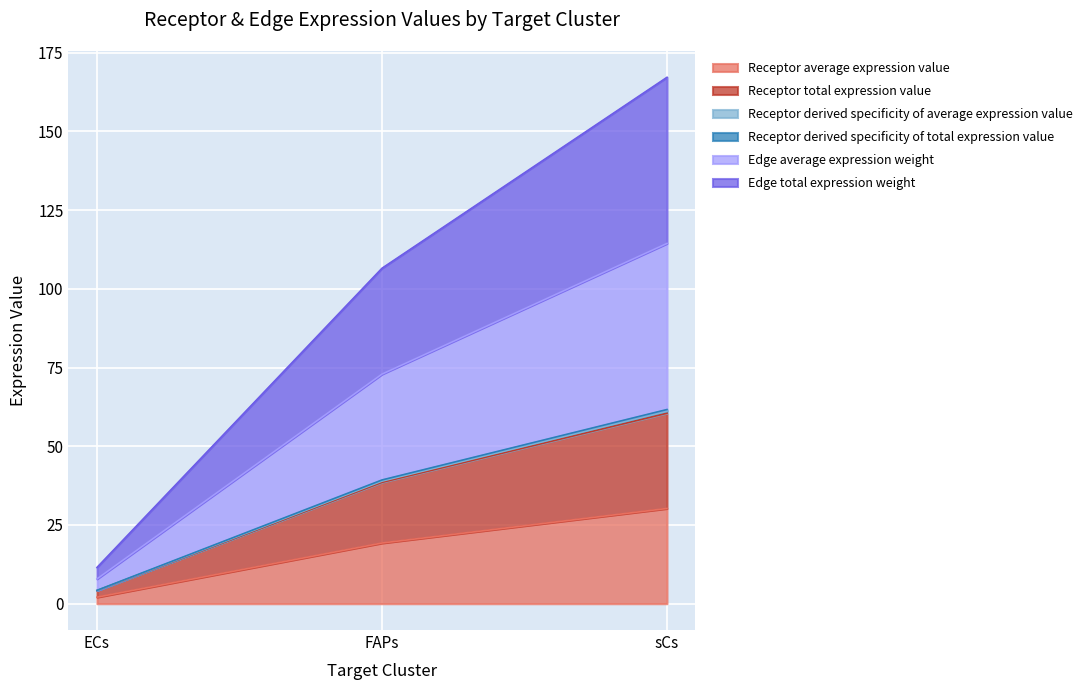

At which category does the chart reach its minimum across all series?

ECs